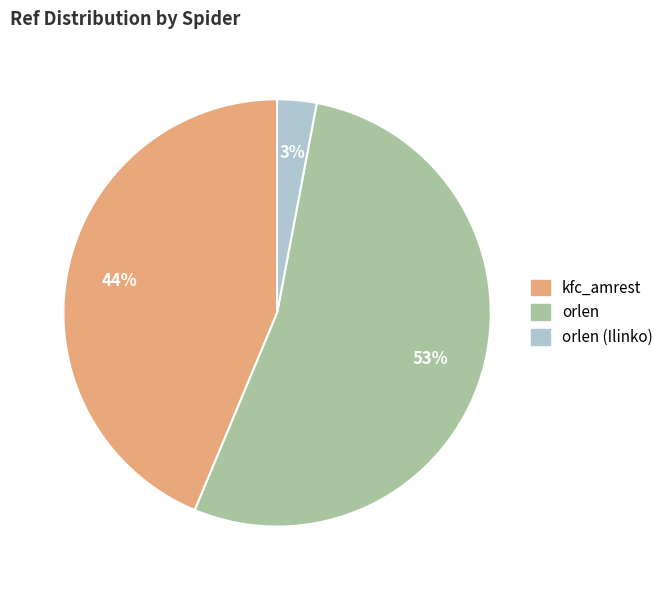

Is the sum of orlen (Ilinko) and orlen greater than half?

Yes